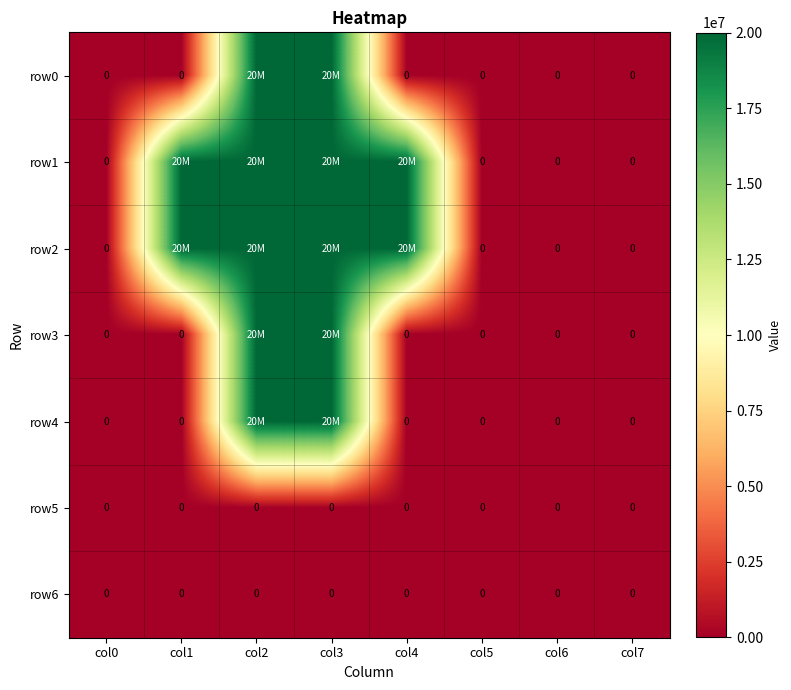

Is it true that row6 equals 0 at col7?

True